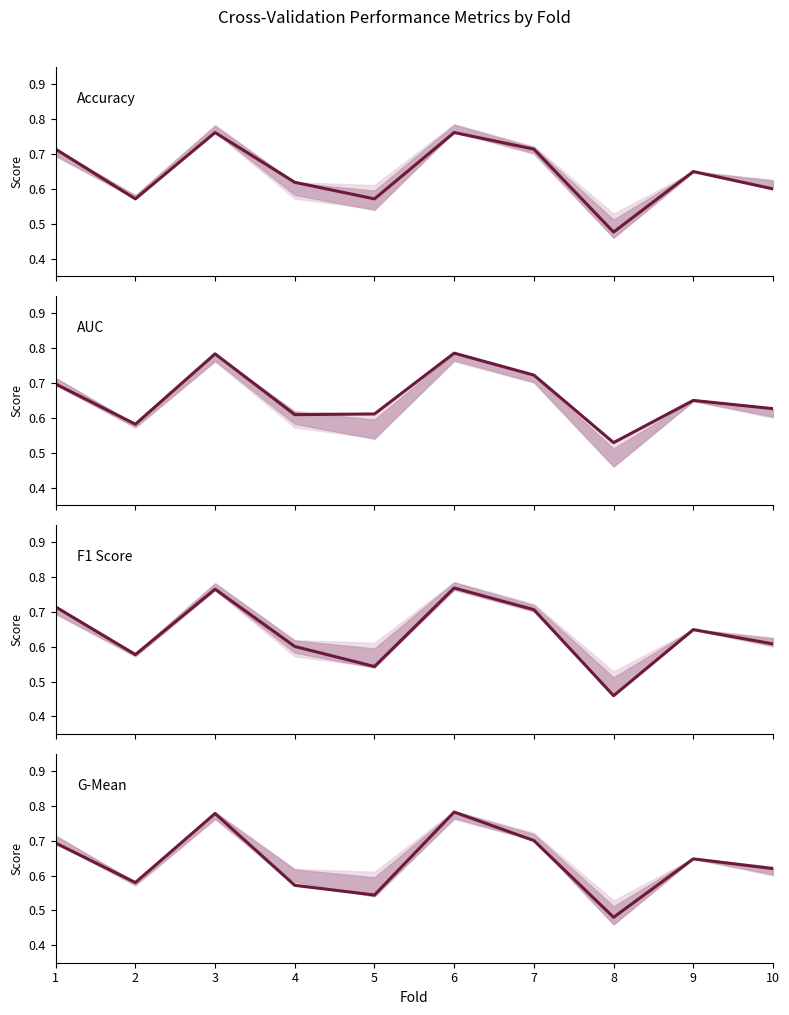

What is the difference between the second highest and second lowest values in the G-Mean series?

0.2